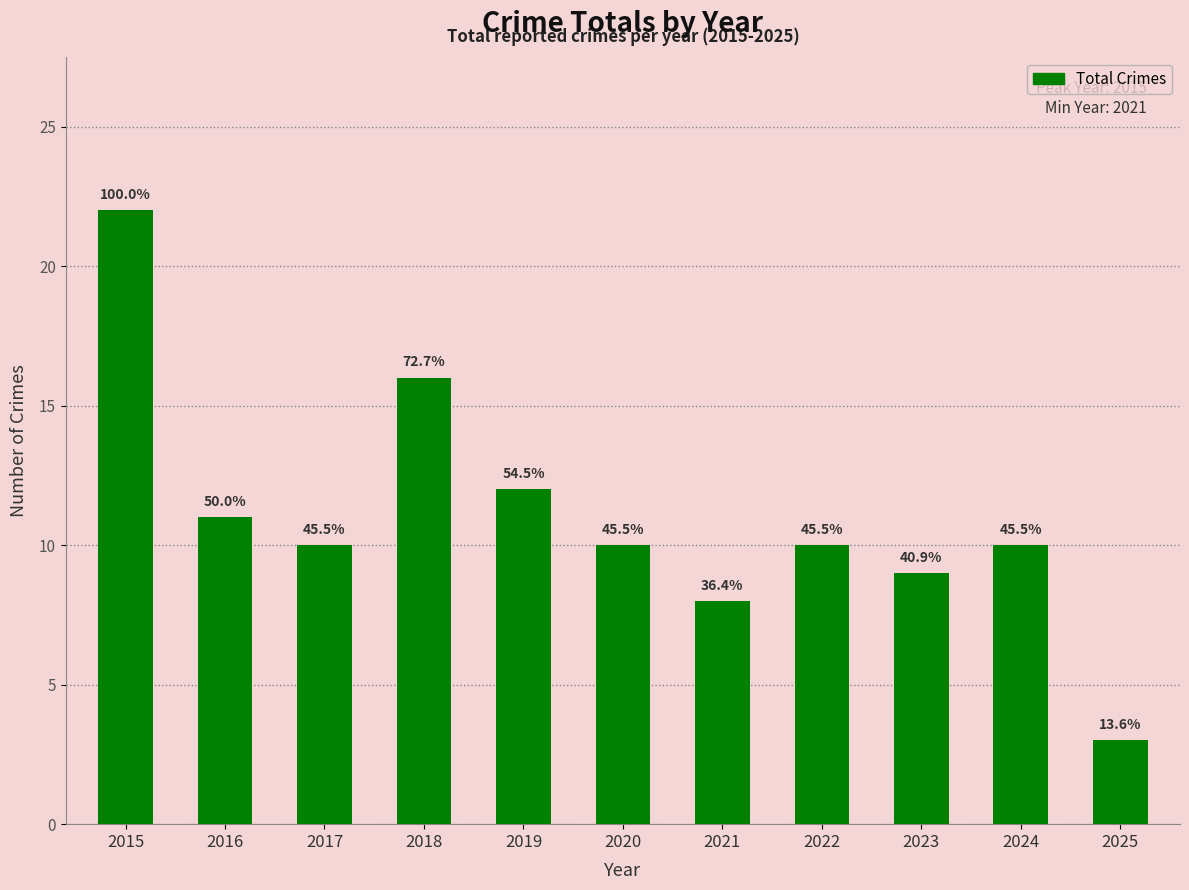

Does the chart contain any negative values?

No